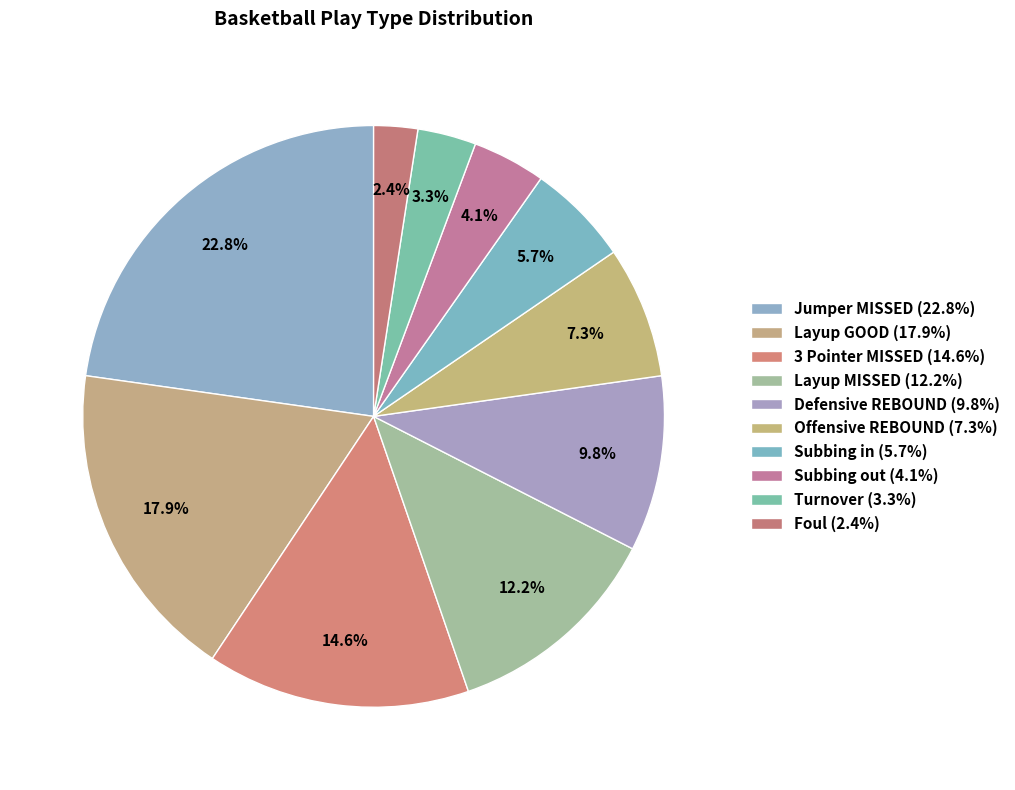

What is the ratio of the value at Turnover to the value at Layup GOOD?

0.2